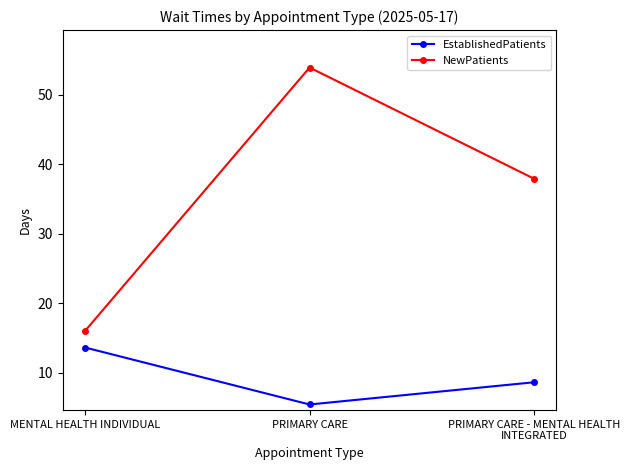

List the labels in order of EstablishedPatients value, largest first.

MENTAL HEALTH INDIVIDUAL, PRIMARY CARE - MENTAL HEALTH INTEGRATED, PRIMARY CARE